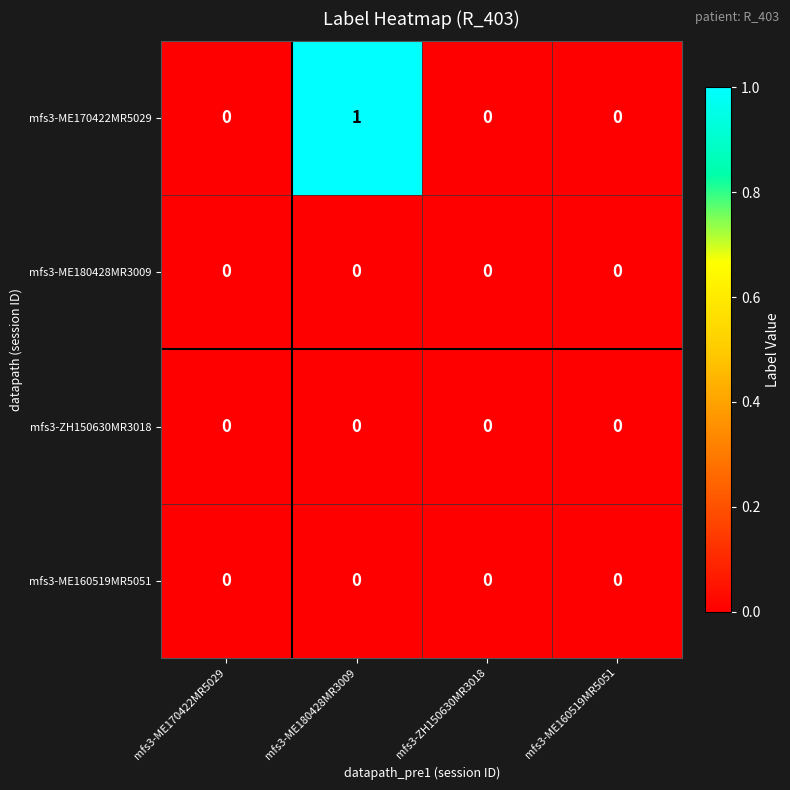

The mfs3-ZH150630MR3018 series shows 0 at mfs3-ME160519MR5051. True or false?

True